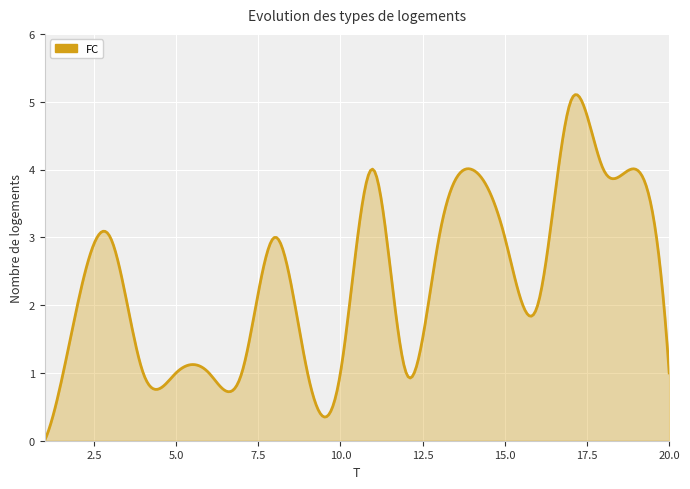

What is the difference between the maximum and minimum values?

5.1